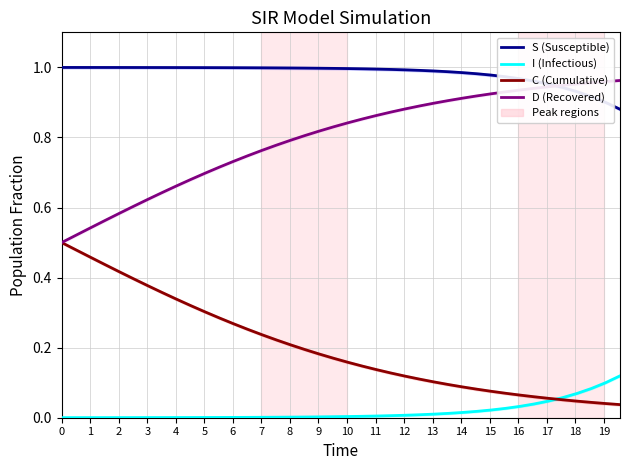

True or false: C (Cumulative) and D (Recovered) intersect in this chart.

False